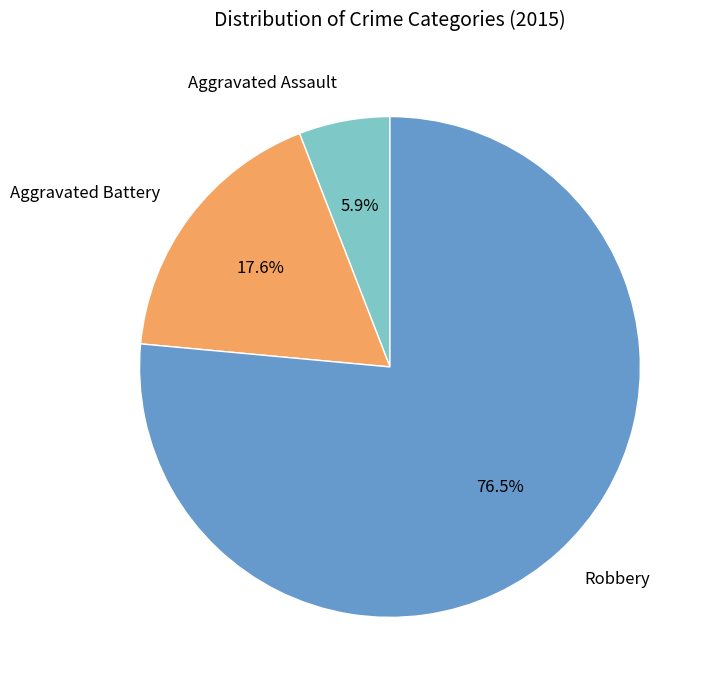

To the nearest percent, what is the average slice percentage?

33%